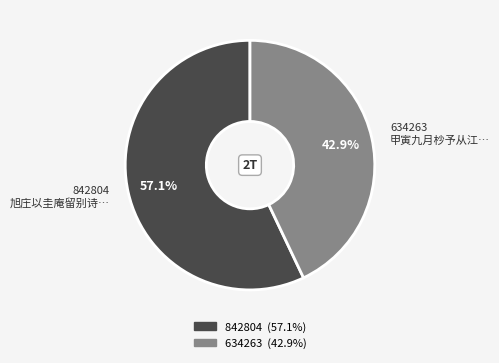

To the nearest percent, what is the average slice percentage?

50%